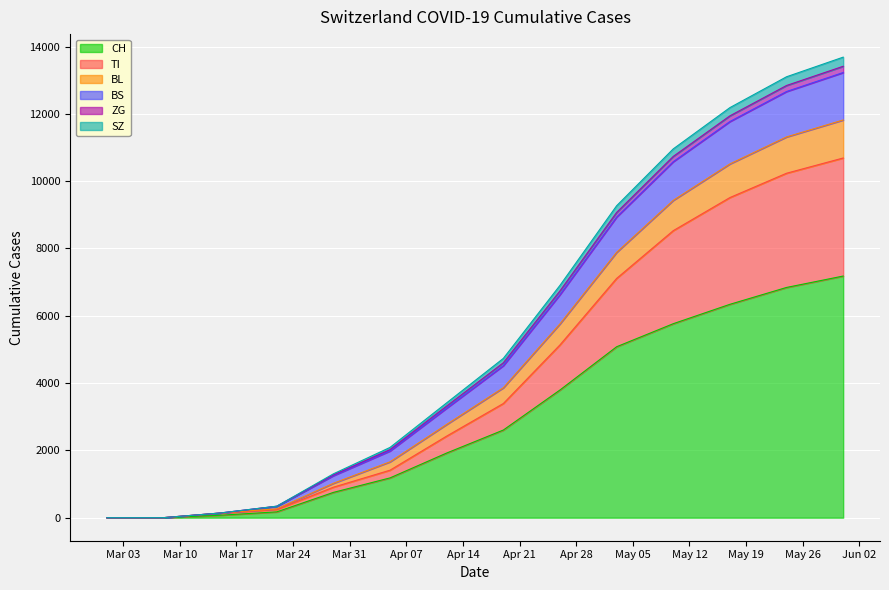

What is the maximum value for CH?

7181